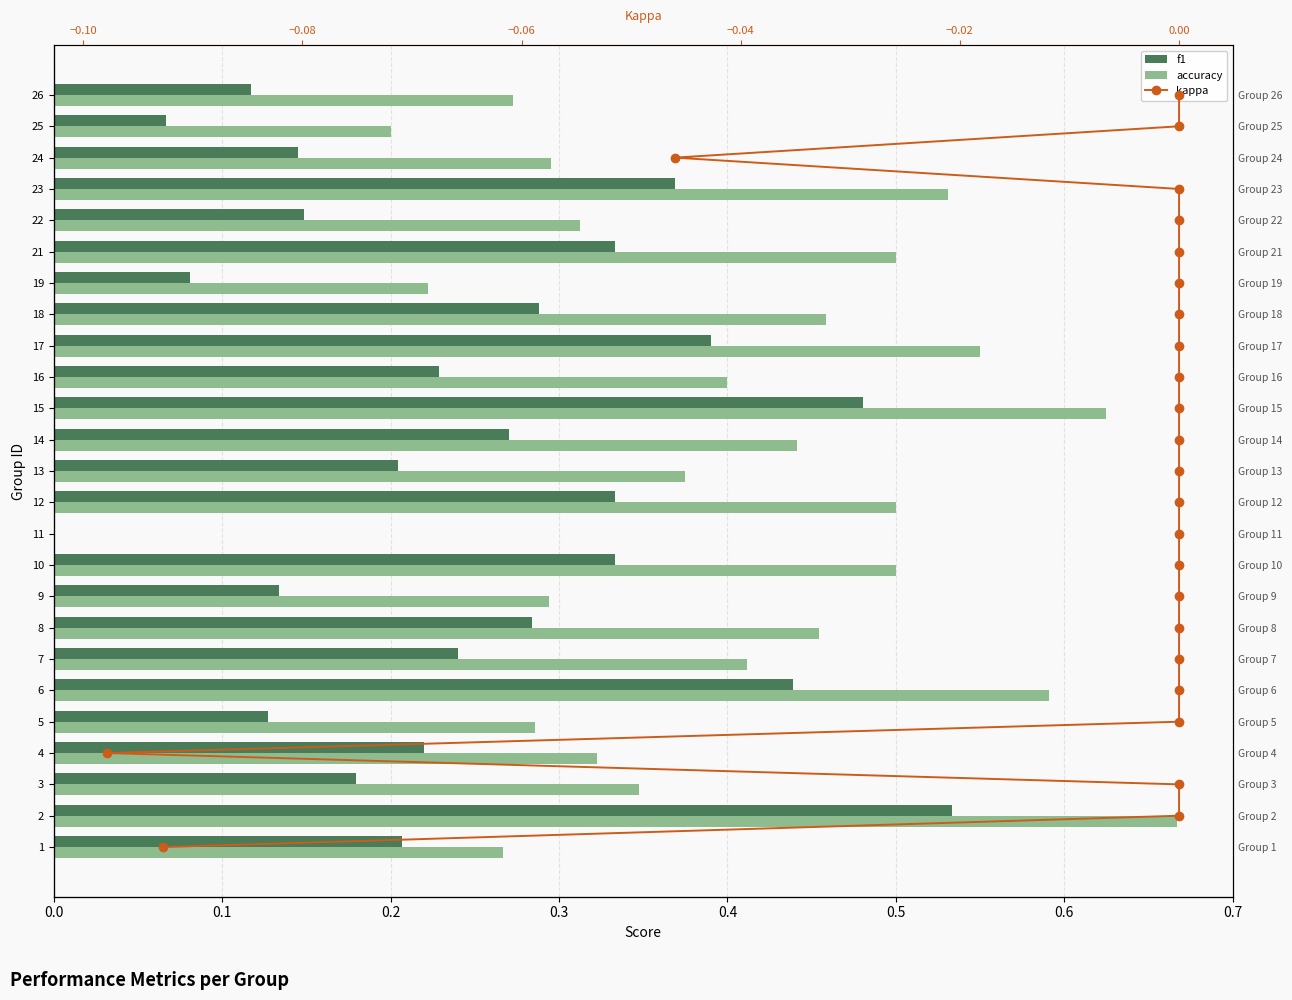

What is the sum of all accuracy values?

9.8